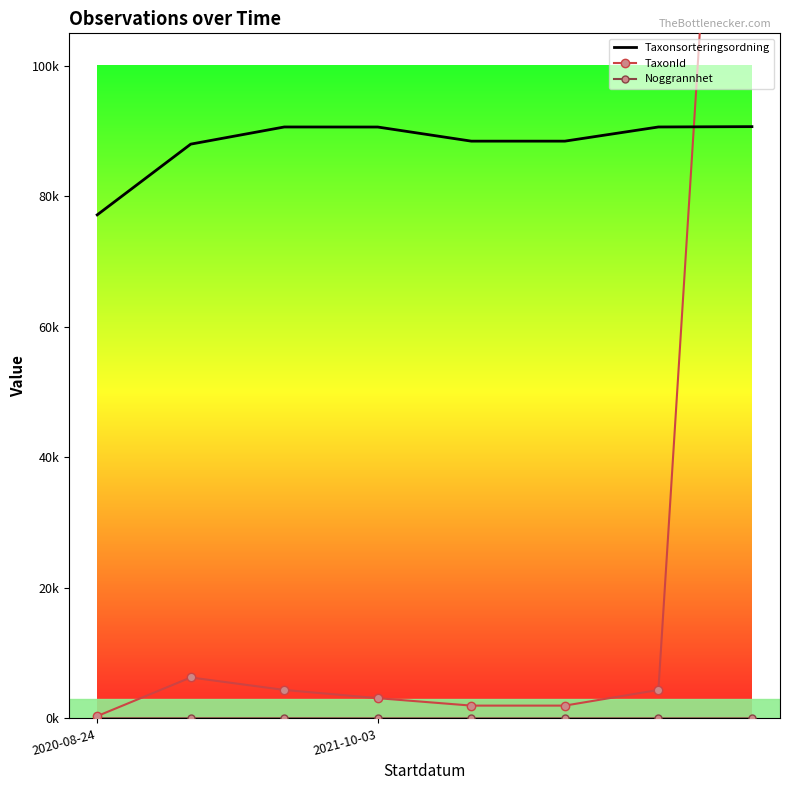

True or false: Noggrannhet and TaxonId intersect in this chart.

False